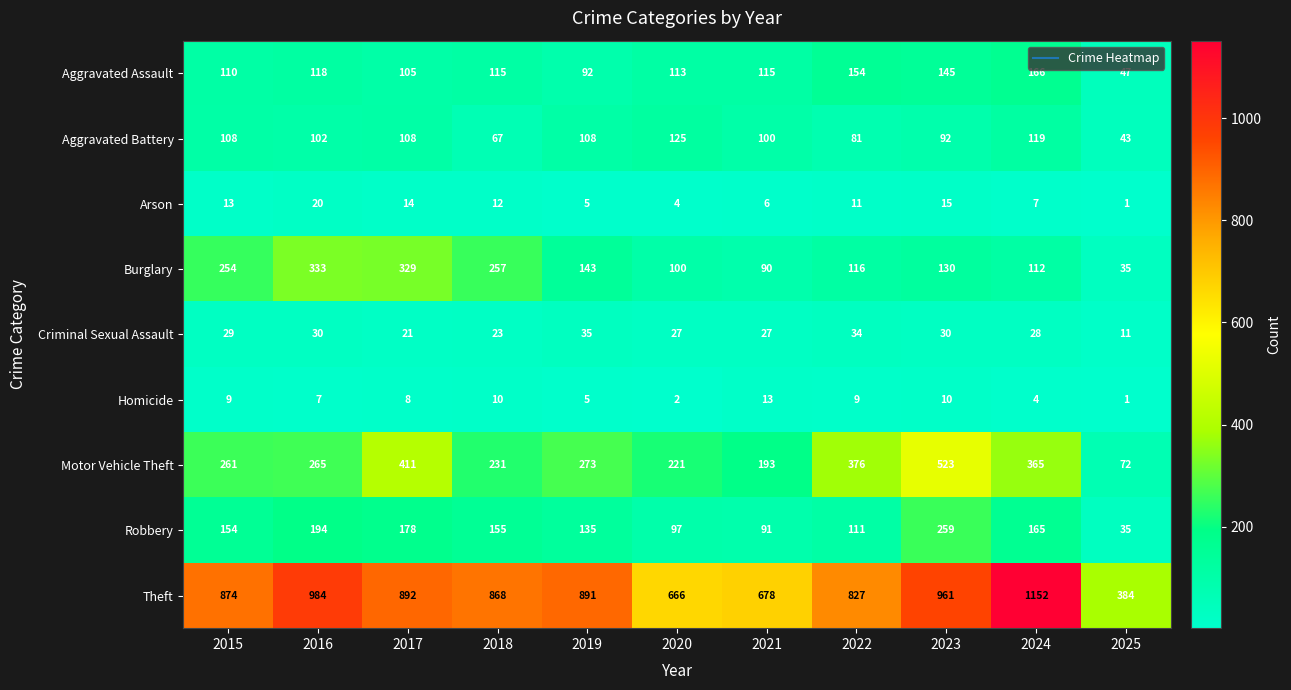

Is it true that Motor Vehicle Theft equals 72 at 2025?

True